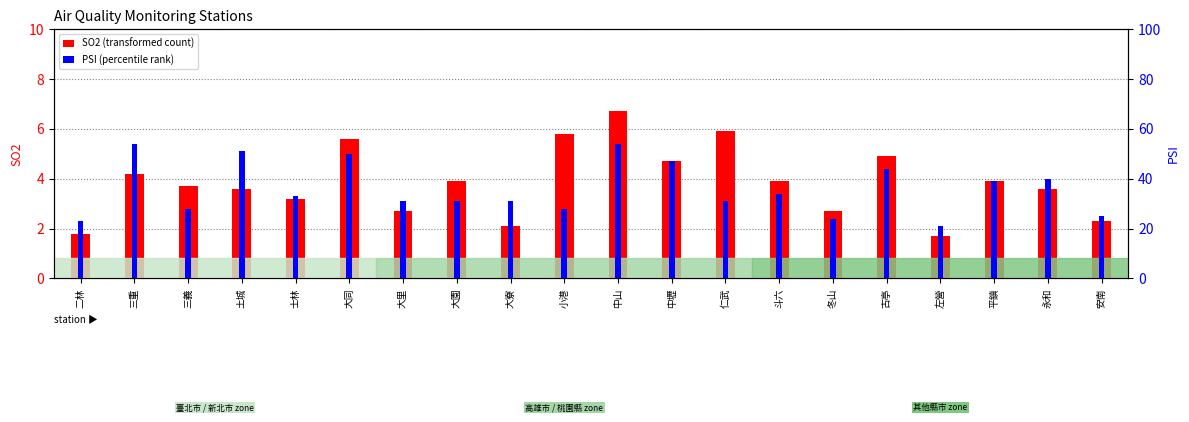

Which series changed the most between 士林 and 仁武?

SO2